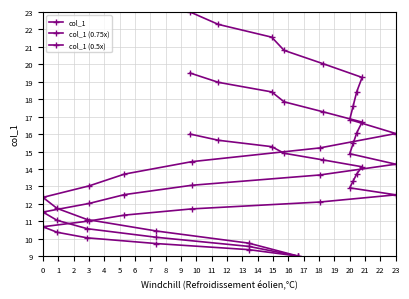

How many data points in col_1 (0.75x) are above 14?

10